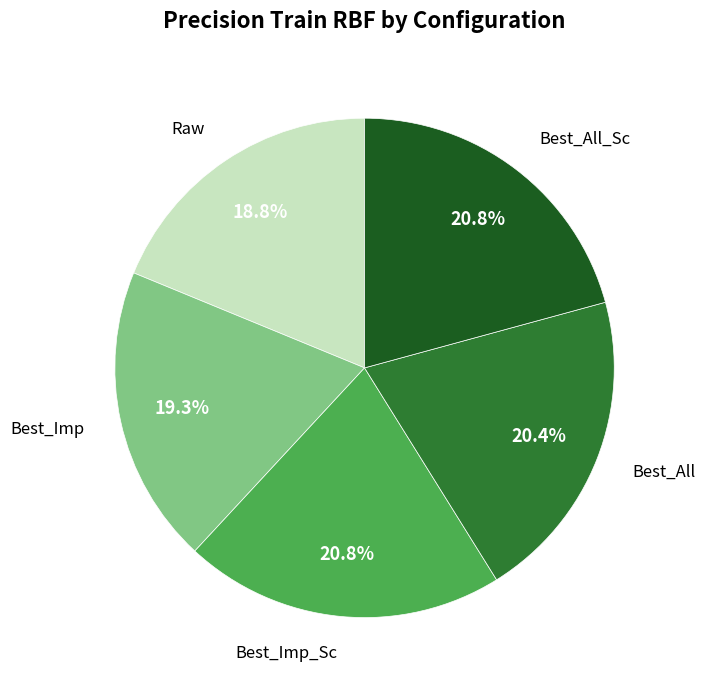

Does any single category account for the majority?

No